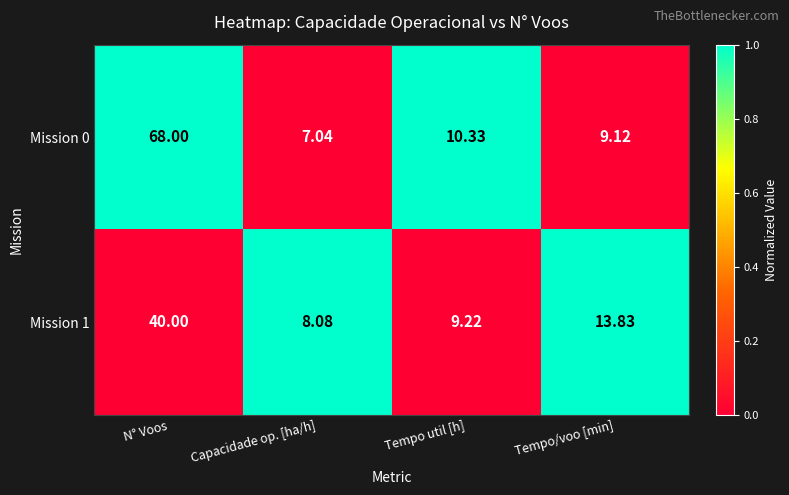

Which category has the lowest value across all series?

Capacidade op. [ha/h]